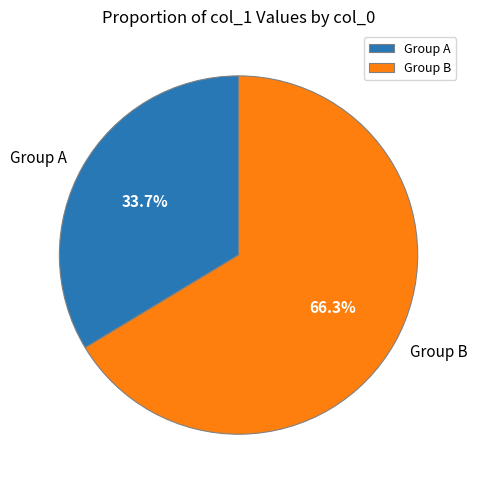

Rank the categories by value from highest to lowest.

Group B, Group A